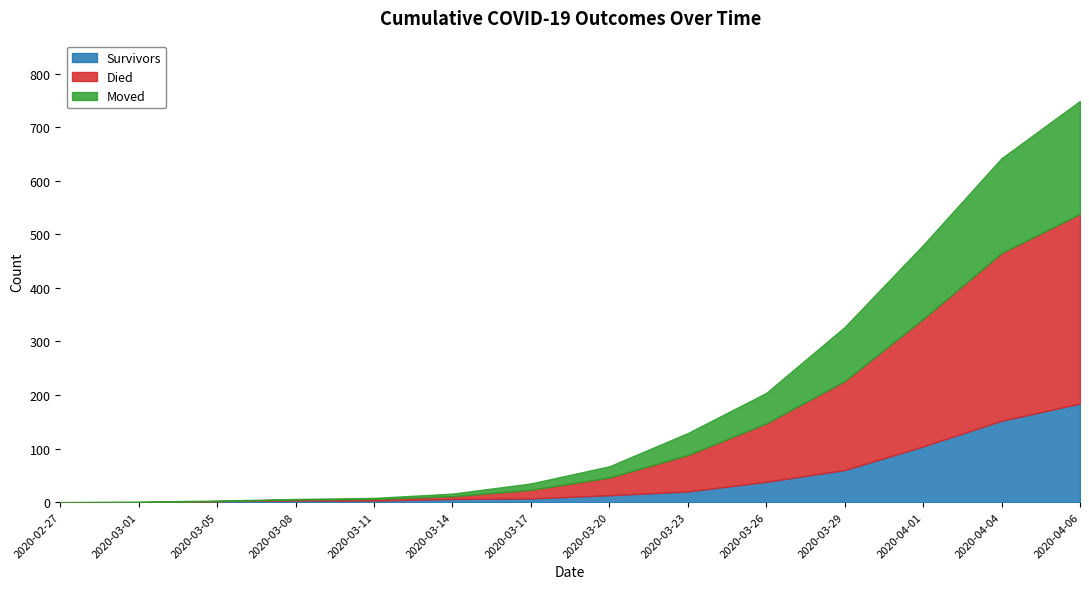

How many lines are shown in the chart?

3